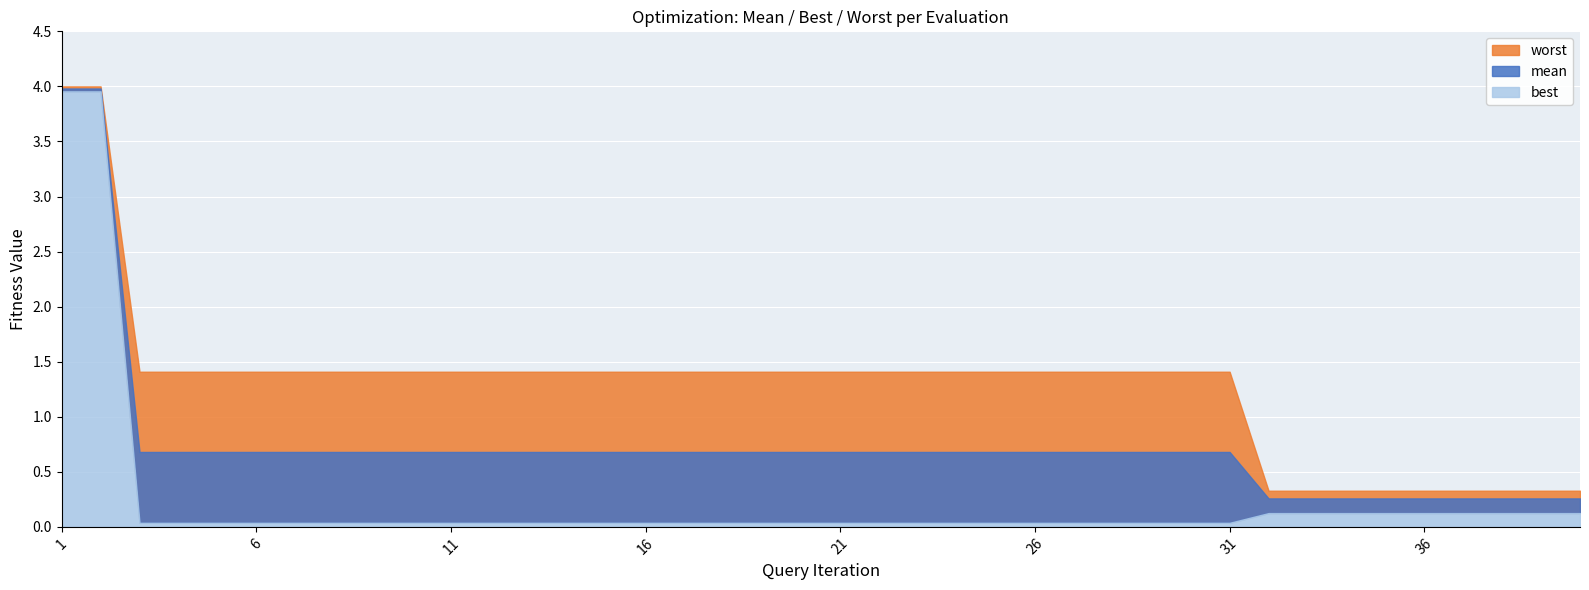

True or false: worst and mean intersect in this chart.

False